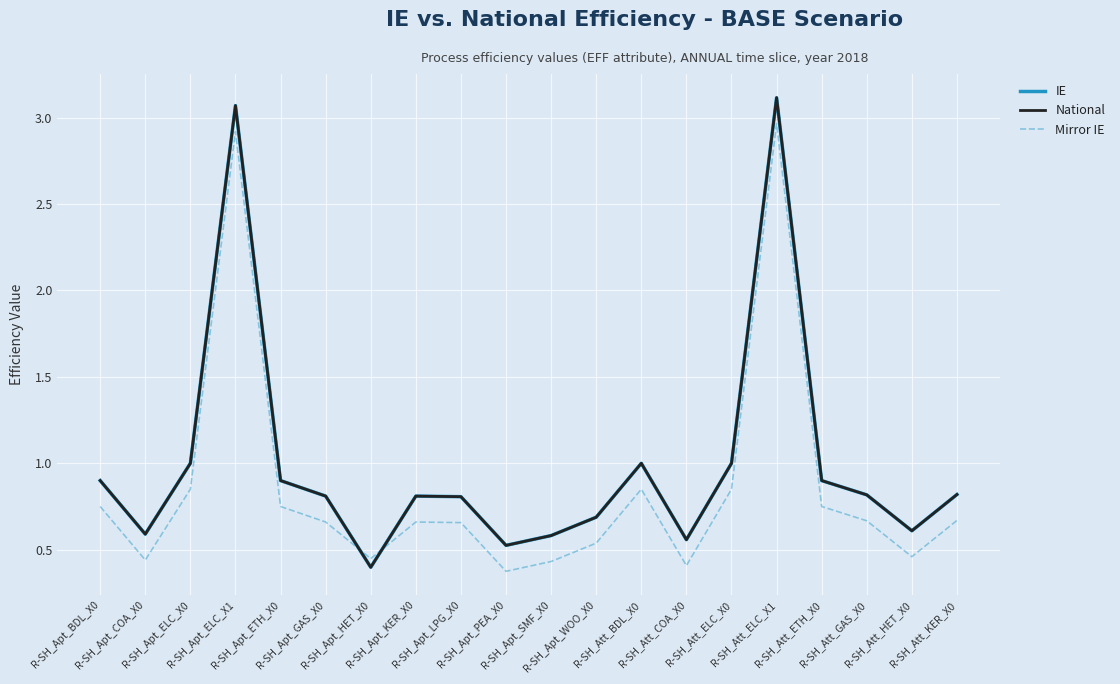

What is the total value across all series at R-SH_Apt_PEA_X0?

1.4